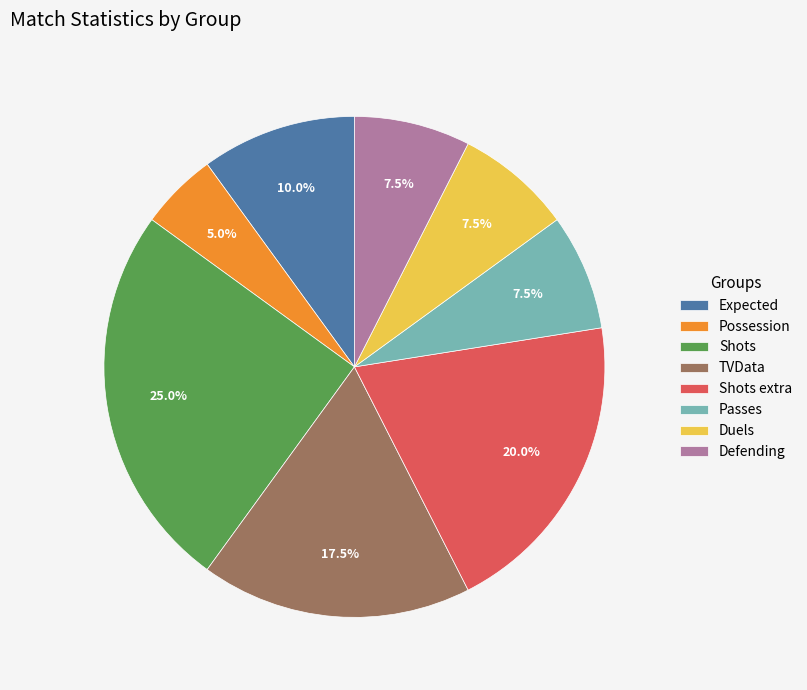

What is the smallest slice in the pie chart?

Possession